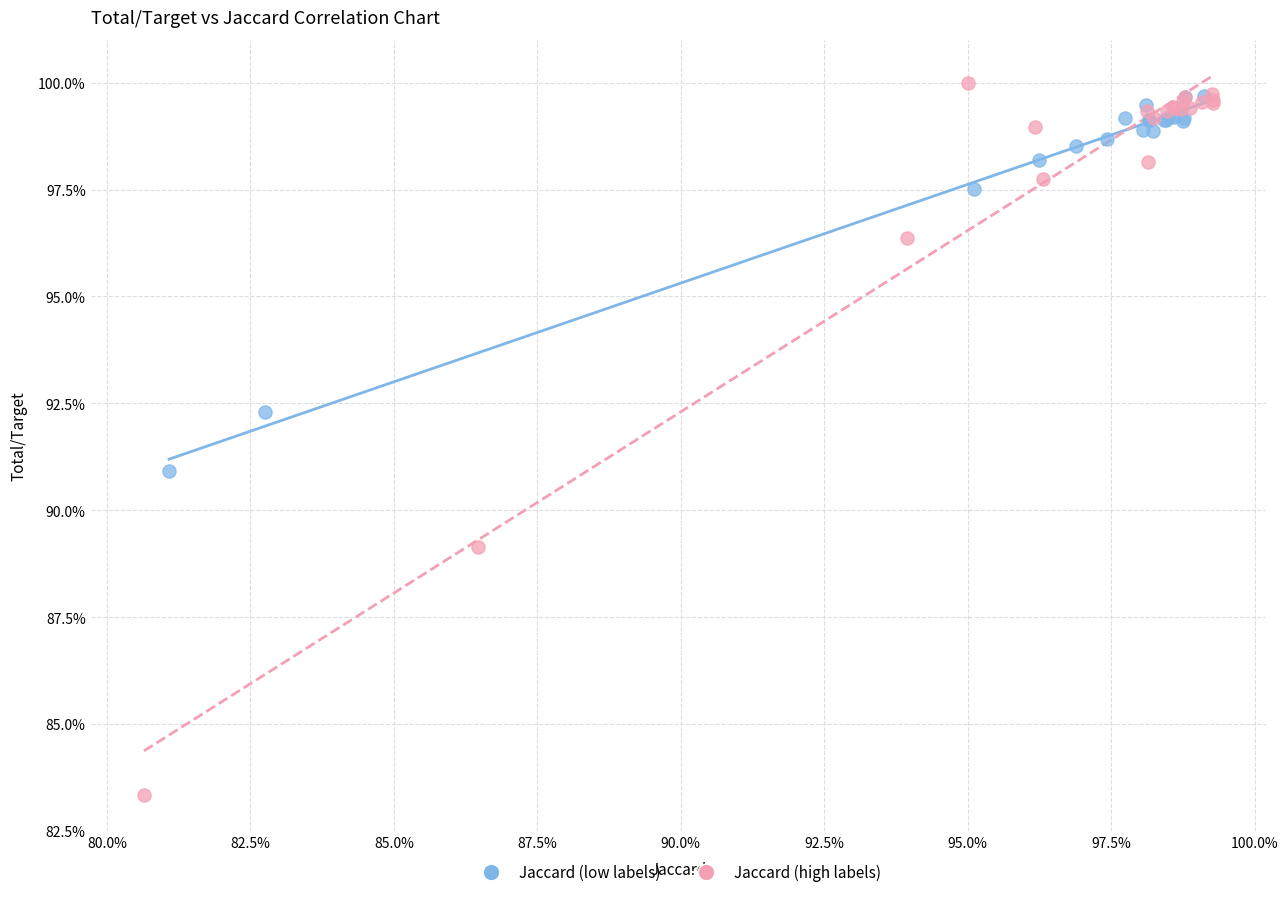

What are all the series names shown in the legend?

Jaccard (low labels), Jaccard (high labels)